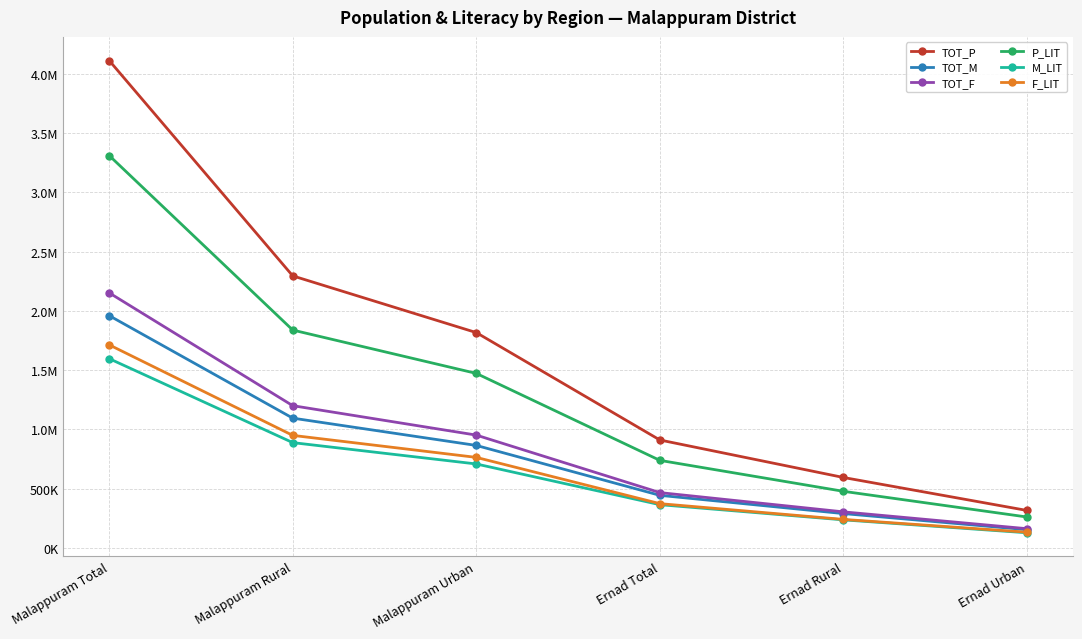

What are all the series names shown in the legend?

TOT_P, TOT_M, TOT_F, P_LIT, M_LIT, F_LIT